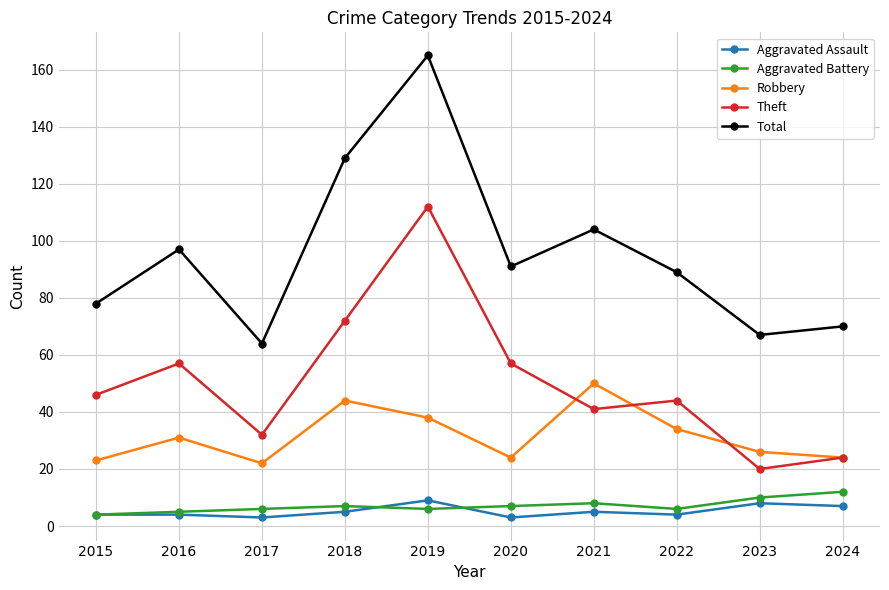

How many interior local valleys does the Total series have?

3